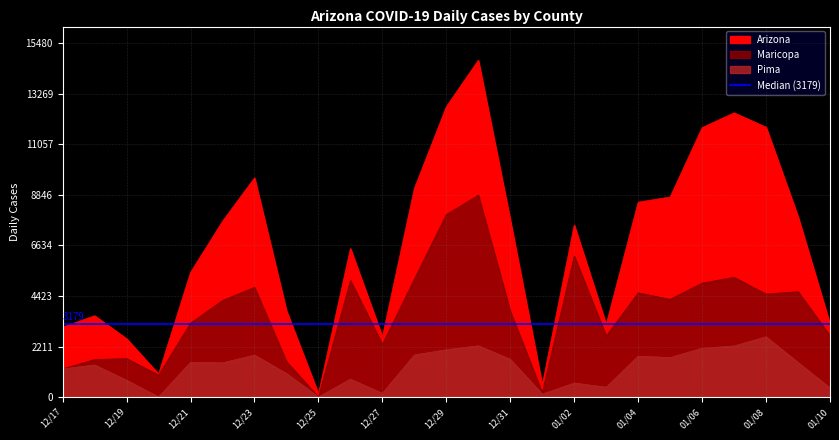

Where is the first local maximum for Arizona?

2020-12-18